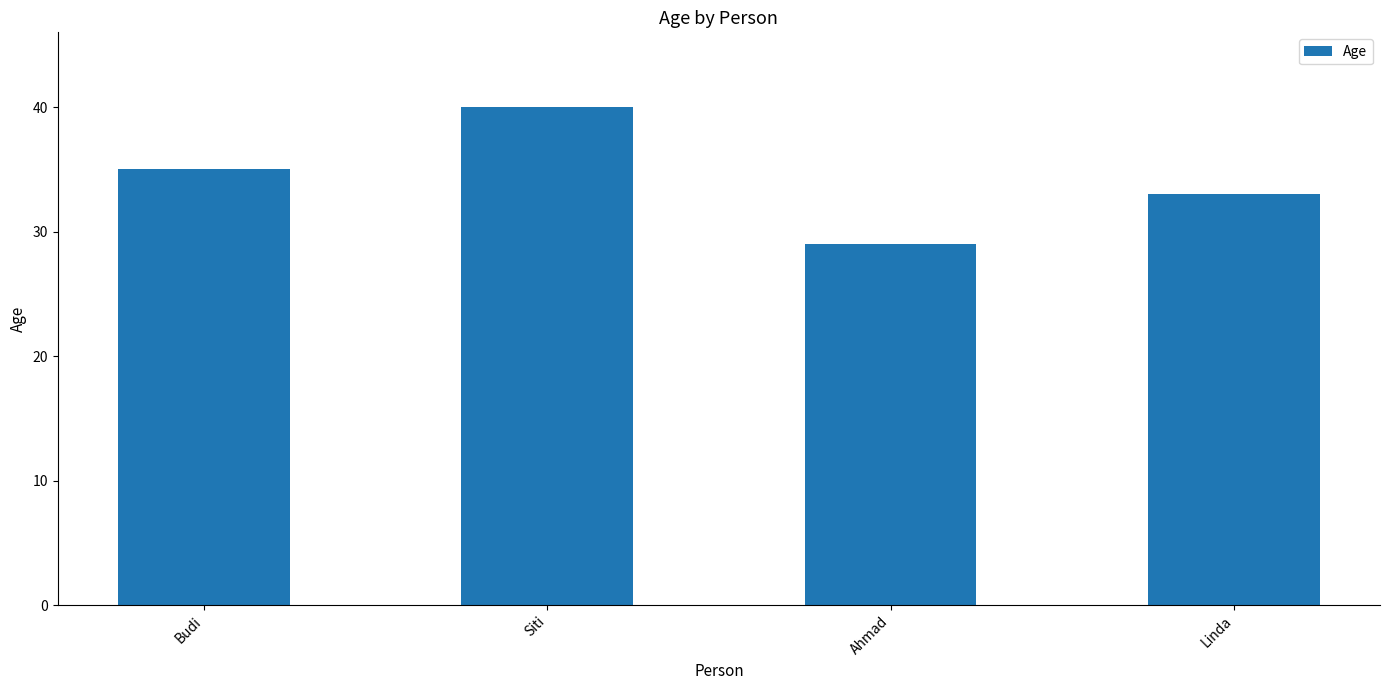

What is the difference between the second highest and minimum values?

6